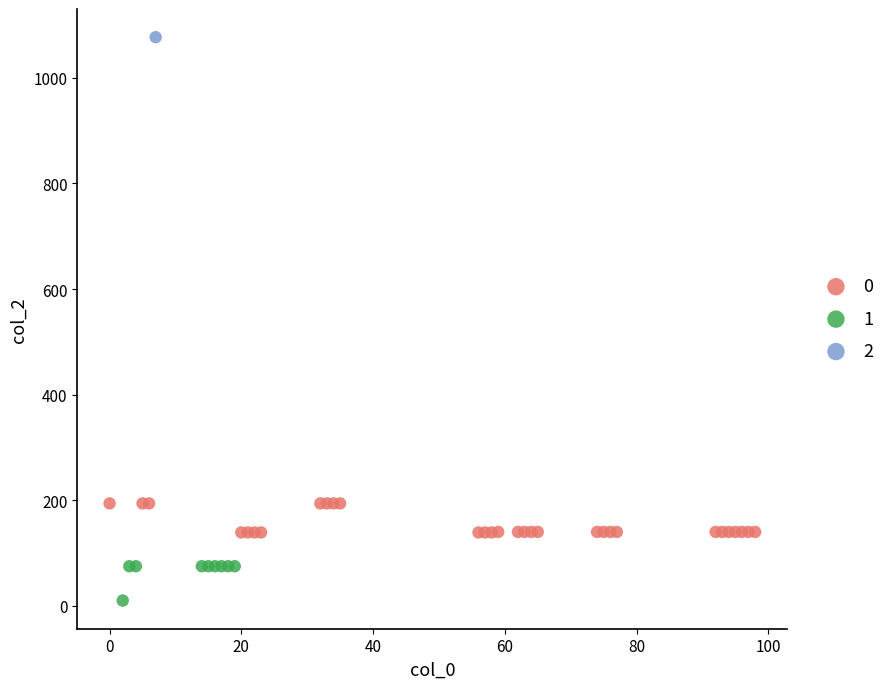

What are all the series names shown in the legend?

0, 1, 2